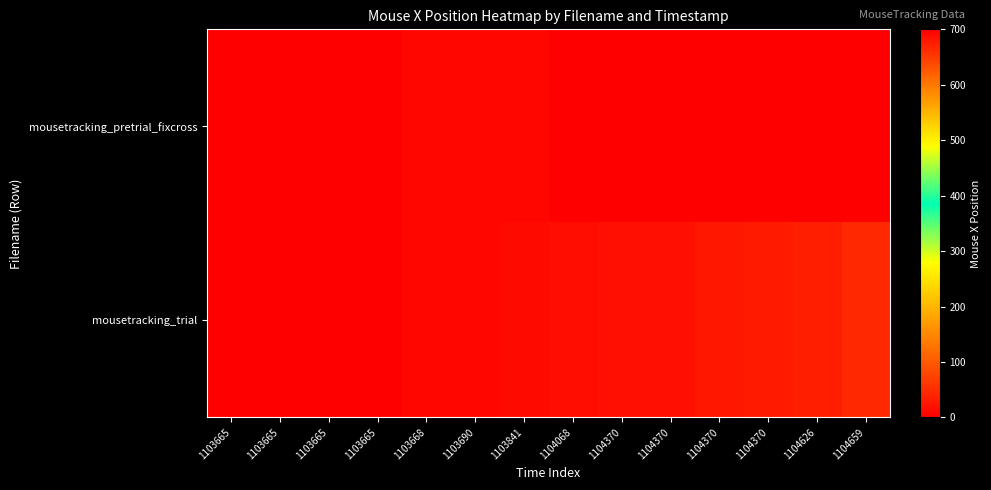

At how many categories does at least one series exceed 119?

10